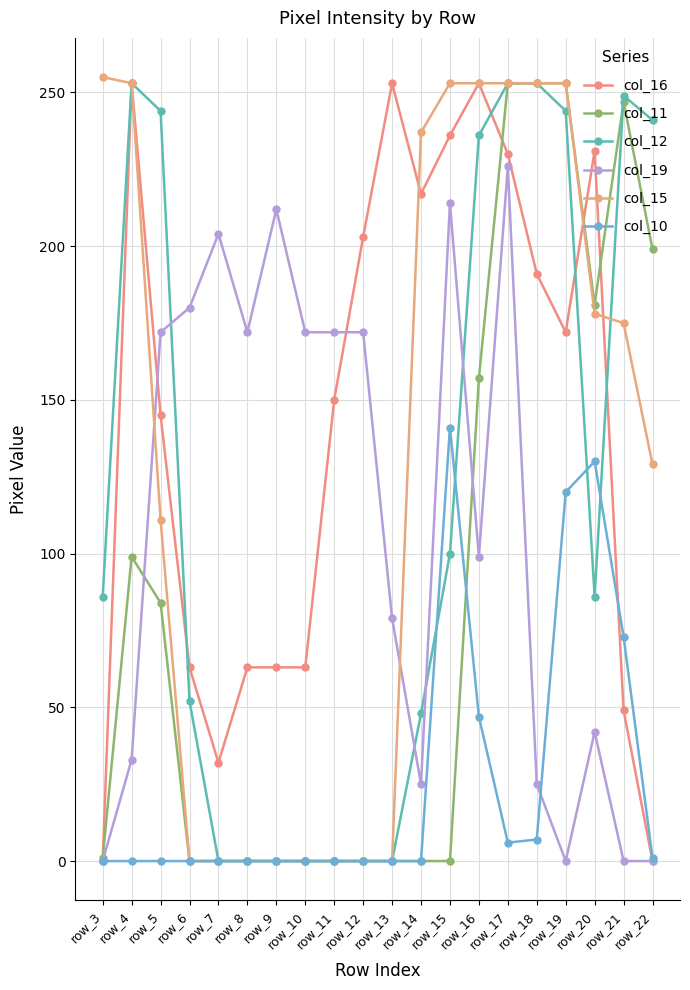

What is the maximum value for col_11?

253